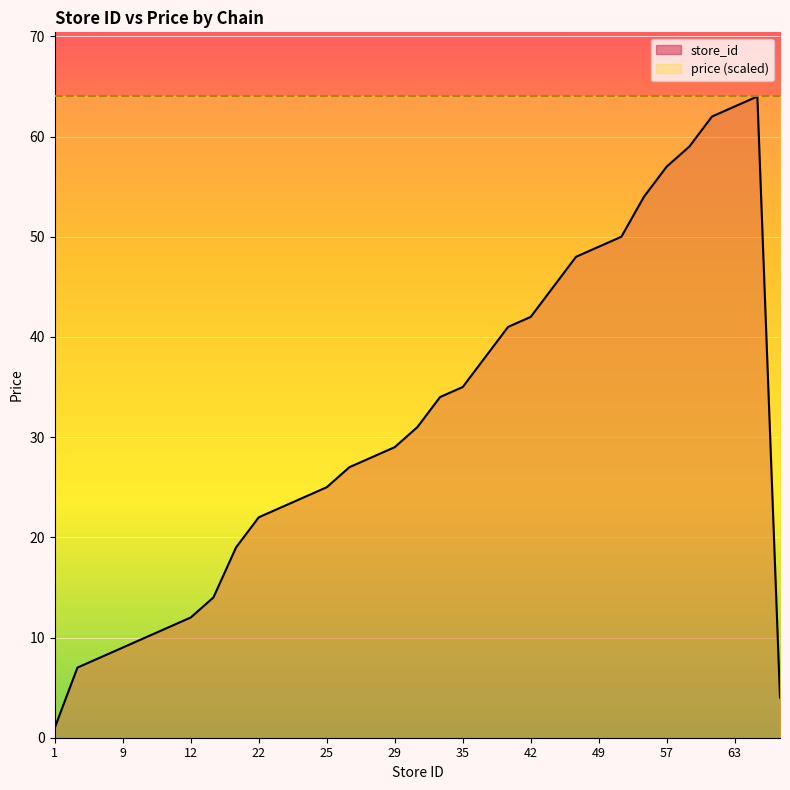

Rank the categories by value from highest to lowest.

64, 63, 62, 59, 57, 54, 50, 49, 48, 45, 42, 41, 38, 35, 34, 31, 29, 28, 27, 25, 24, 23, 22, 19, 14, 12, 11, 10, 9, 8, 7, 4, 1